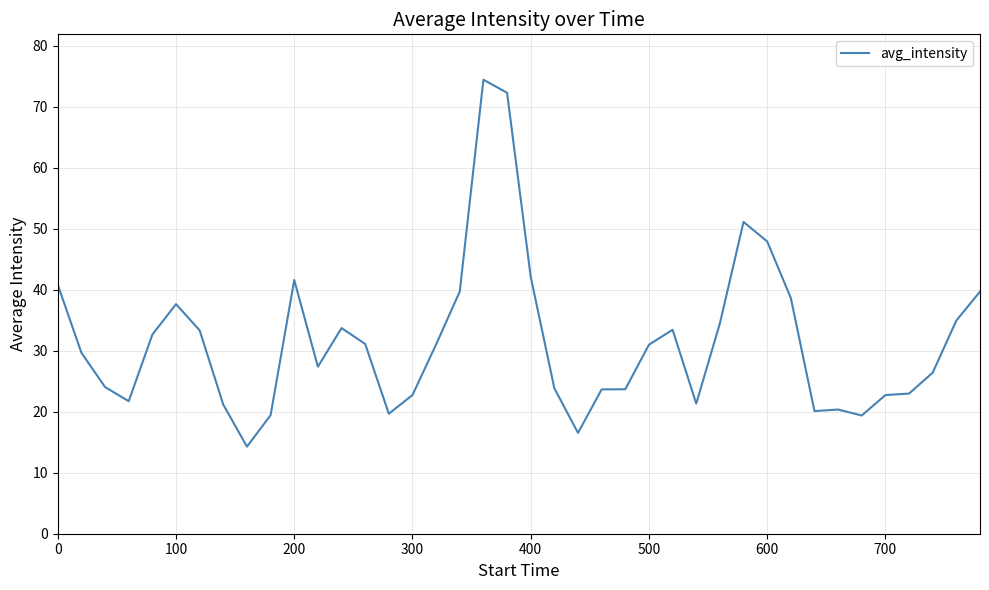

What is the difference between the maximum and minimum values?

60.1